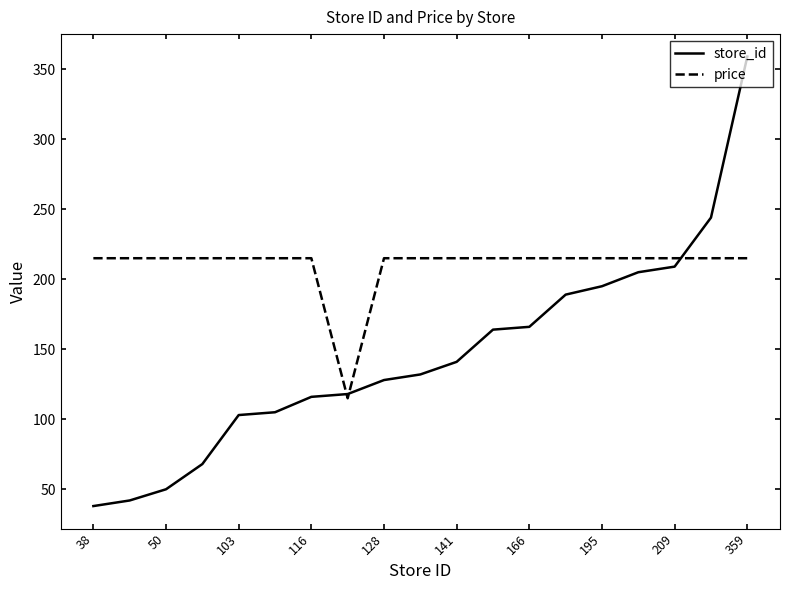

Does the chart have visible grid lines?

No